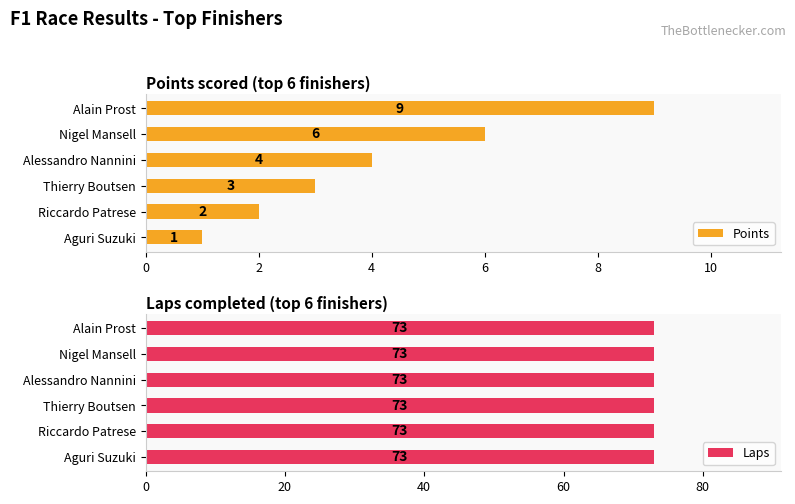

What is the difference between the Points values at Alessandro Nannini and Alain Prost?

5